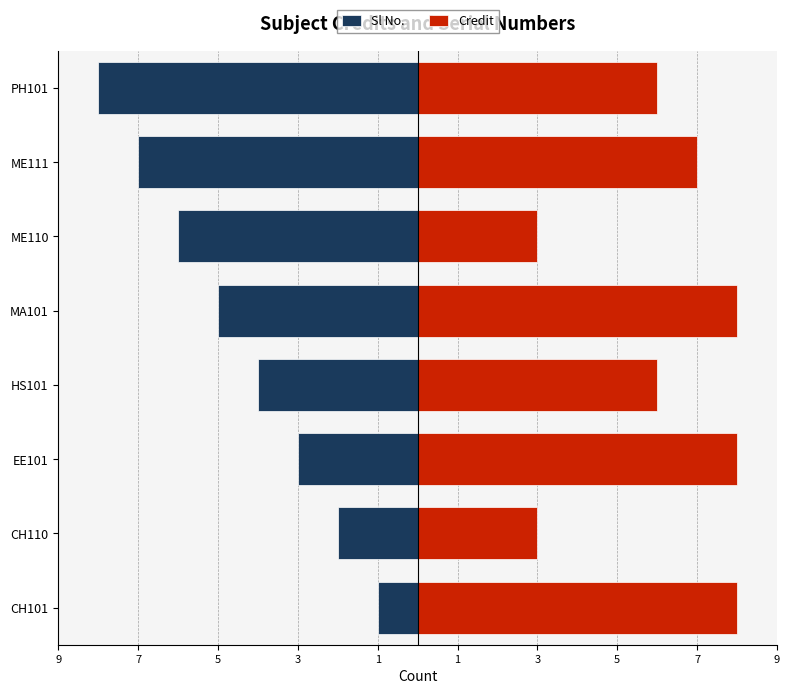

What is the average value of the Sl No. series?

-4